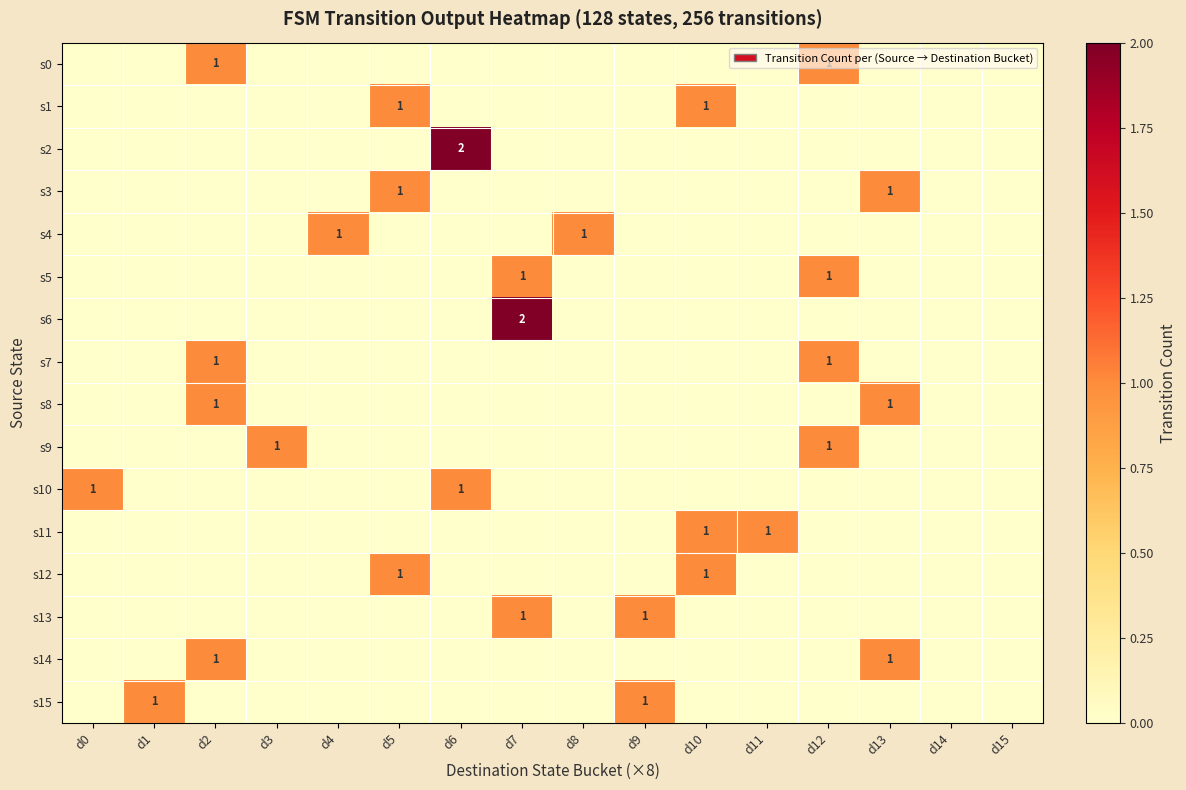

What is the total value across all series at d11?

1